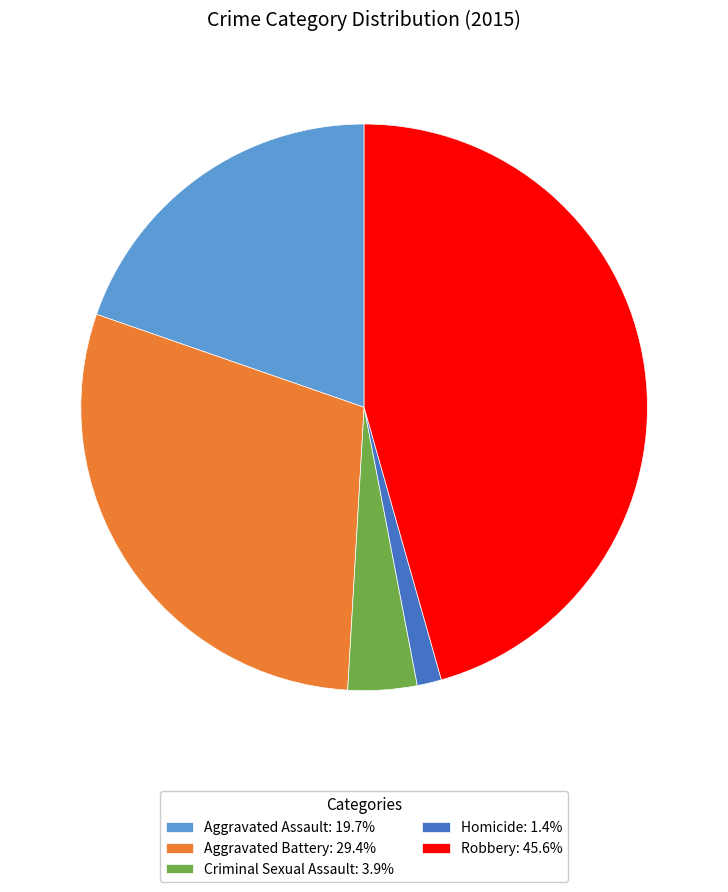

How many slices are in this pie chart?

5